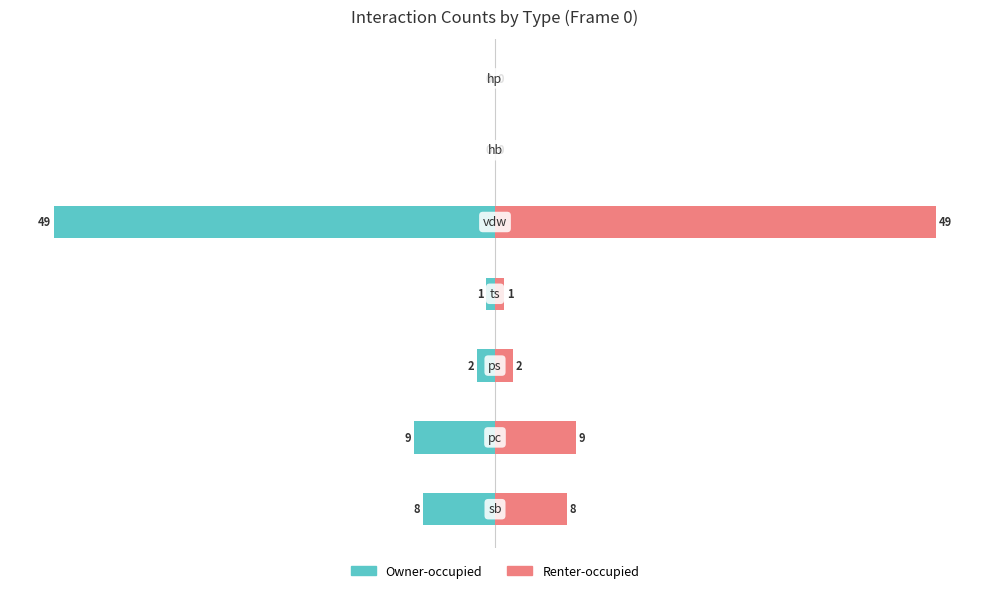

What is the sum of all Owner-occupied values?

-69